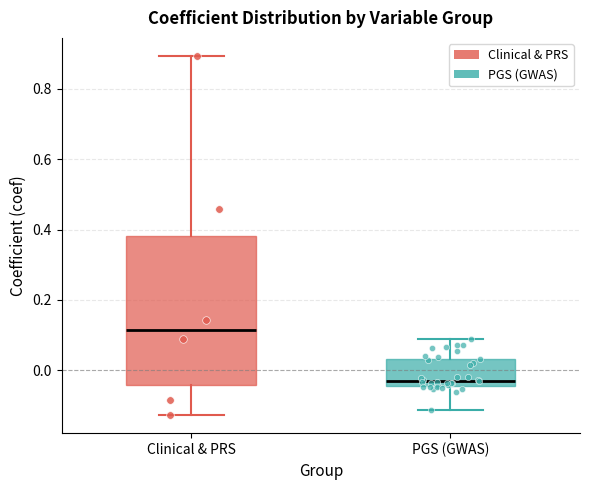

Where does the median line of the box for PGS (GWAS) sit on the y-axis? The values are not printed on the chart, so give them approximately, as read against the axis.

-0.02